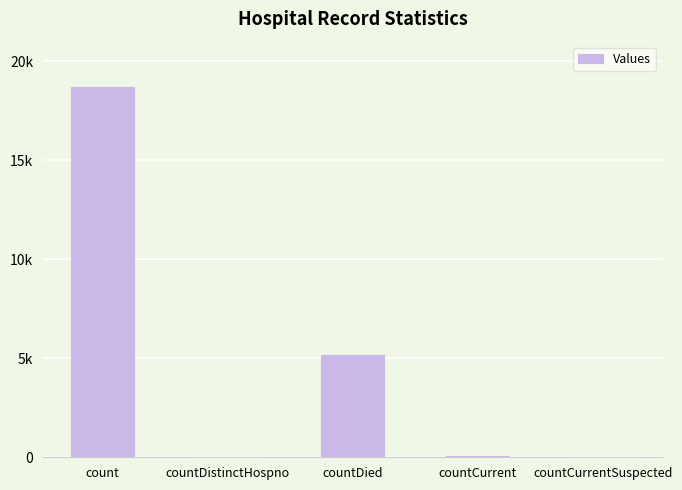

At which label does the data first exceed 55?

count